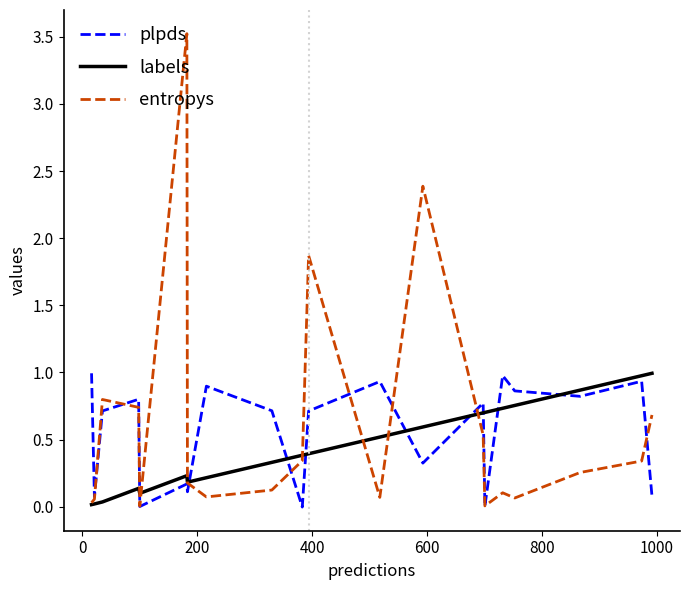

True or false: labels and plpds cross at least once.

True